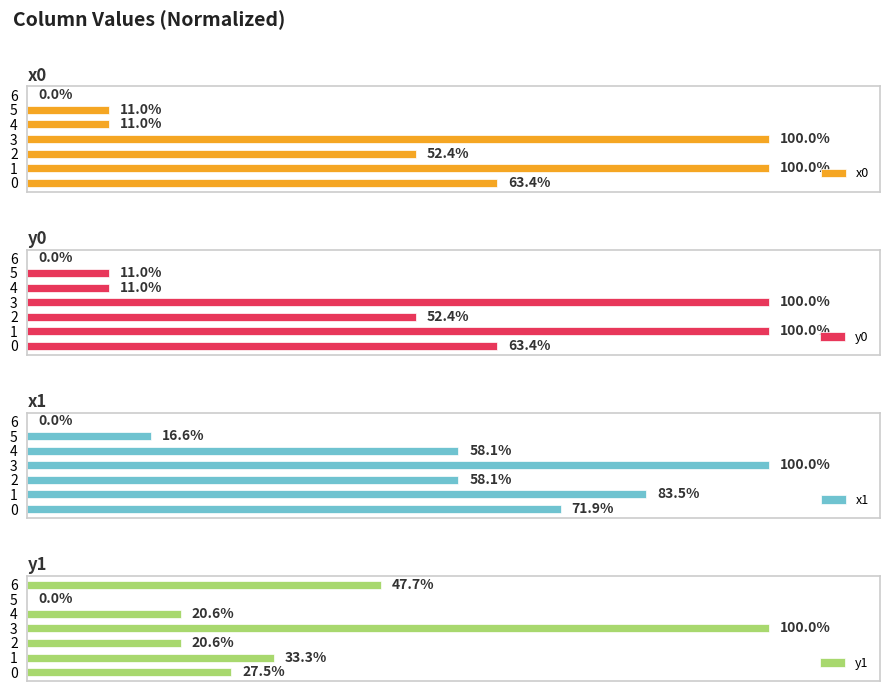

The x0 series shows 11.0 at 5. True or false?

True